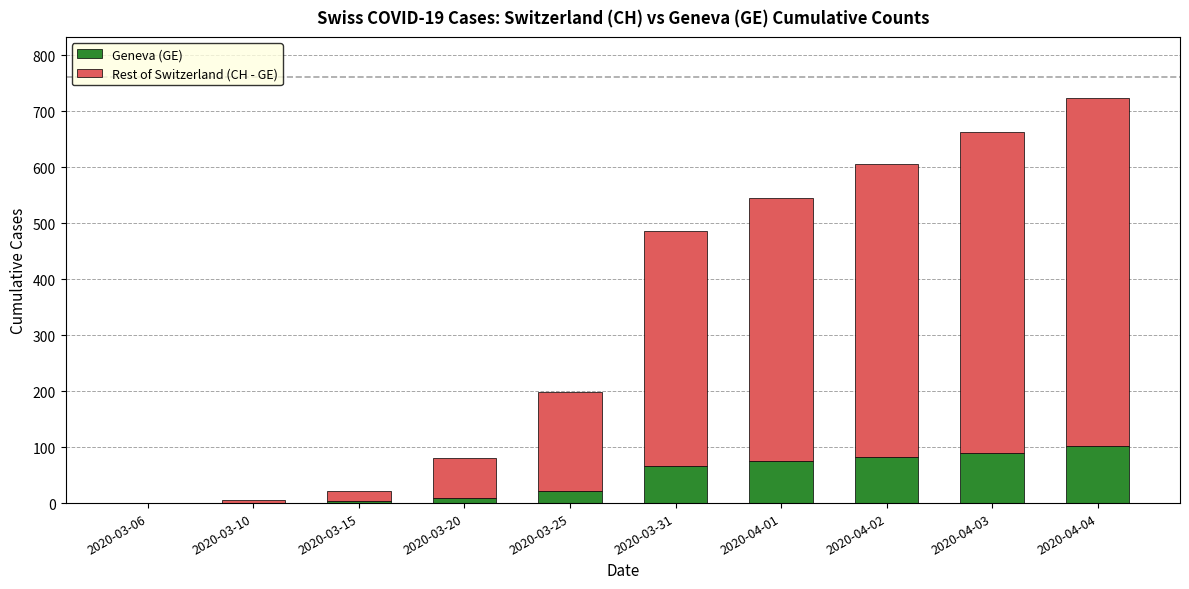

What is the sum of all Geneva (GE) values?

451